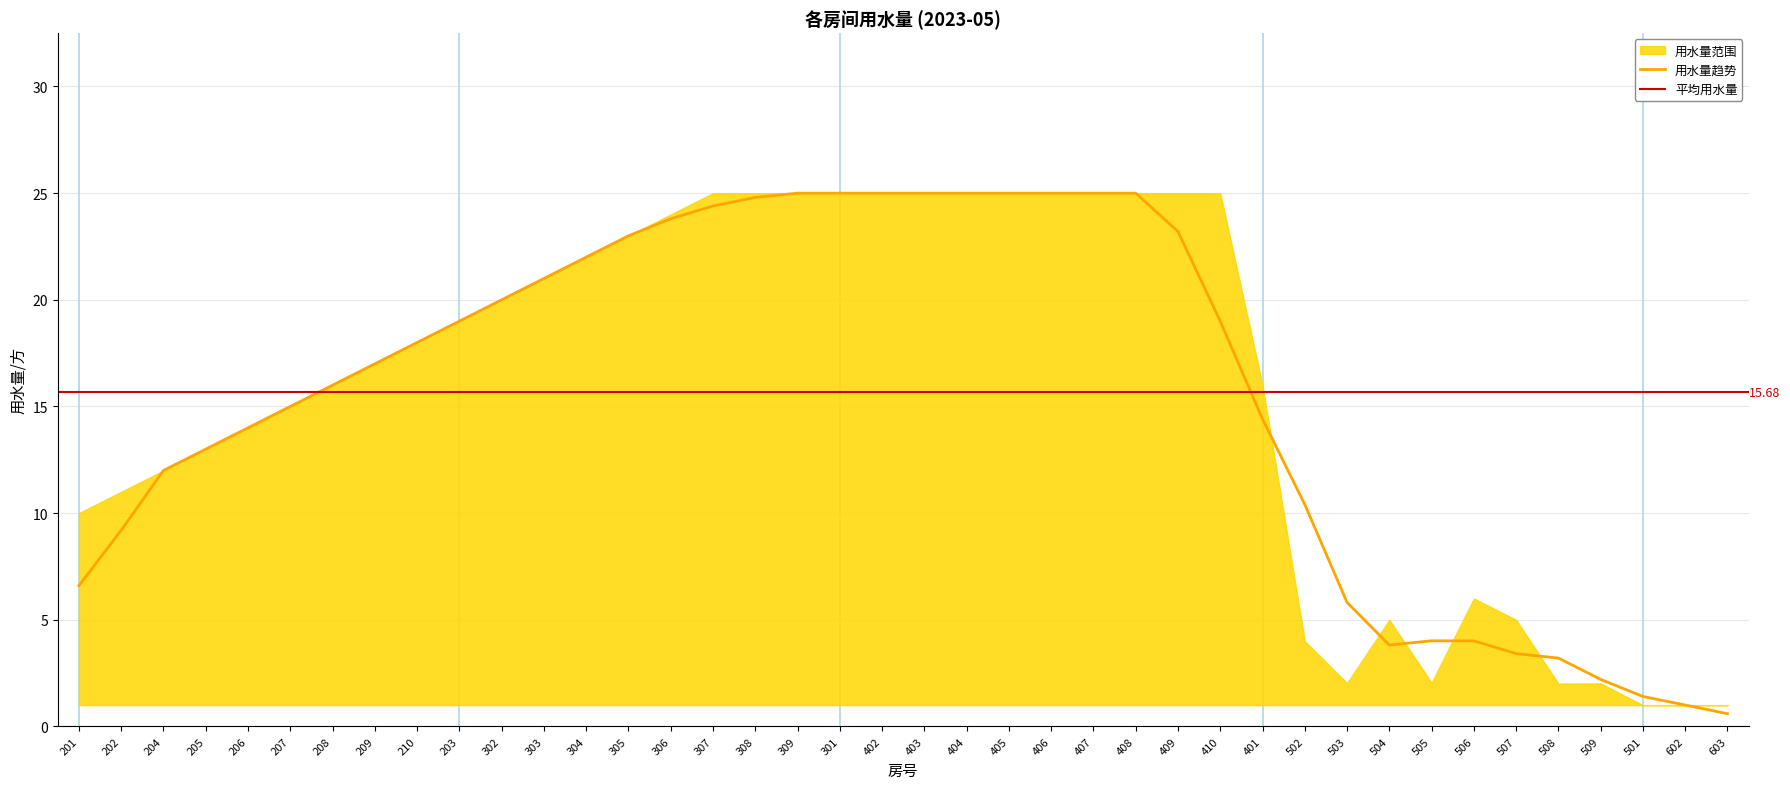

What position from the right is 306?

26